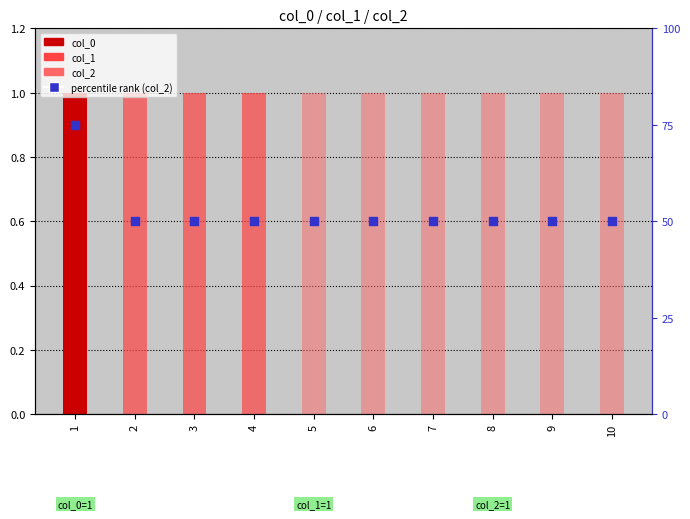

Is the value of percentile rank within the sample at 10 greater than the value of col_2 at 2?

Yes